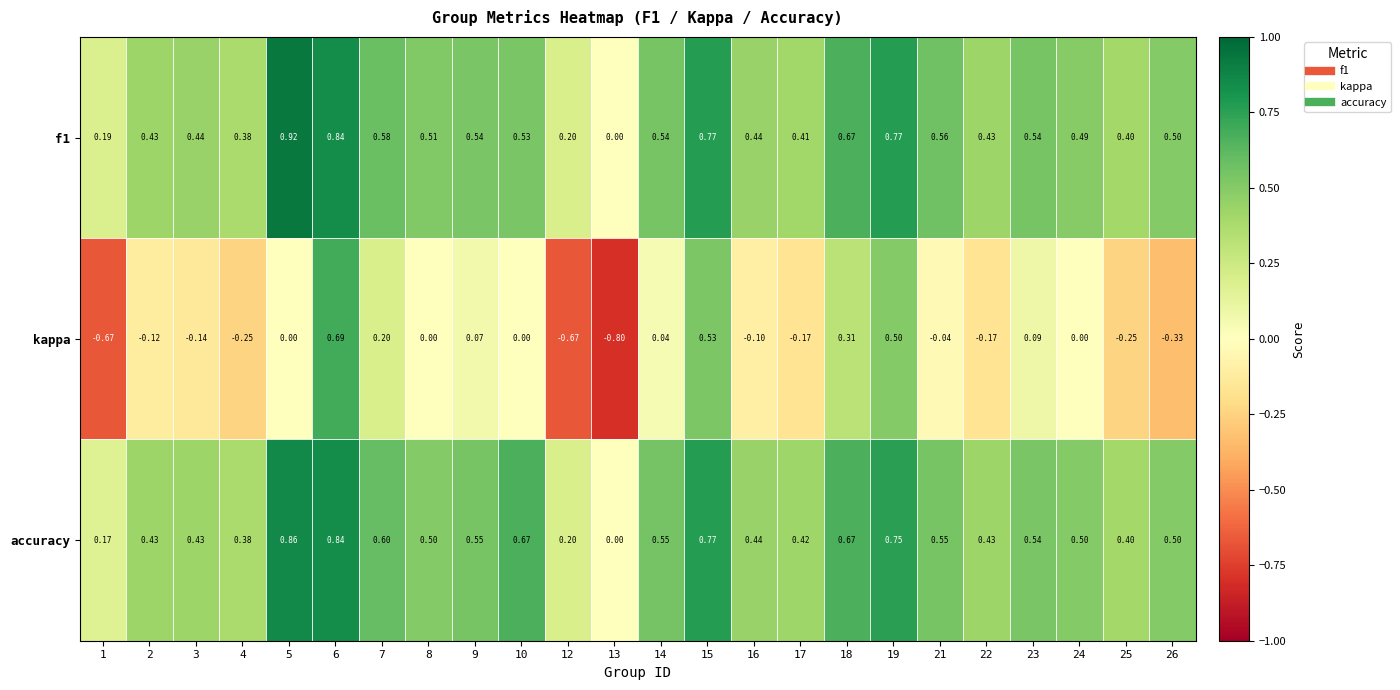

Rank the series by their maximum value, from highest to lowest.

f1, accuracy, kappa